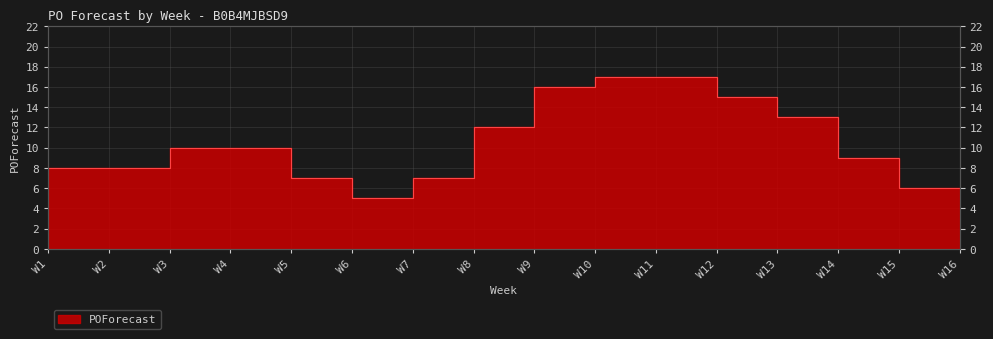

What is the sum of all values?

166